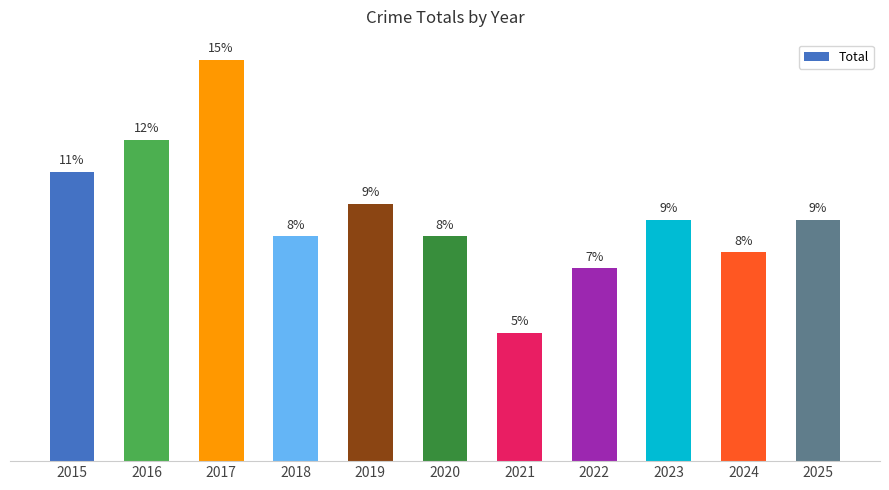

Which has a higher value, 2019 or 2018?

2019